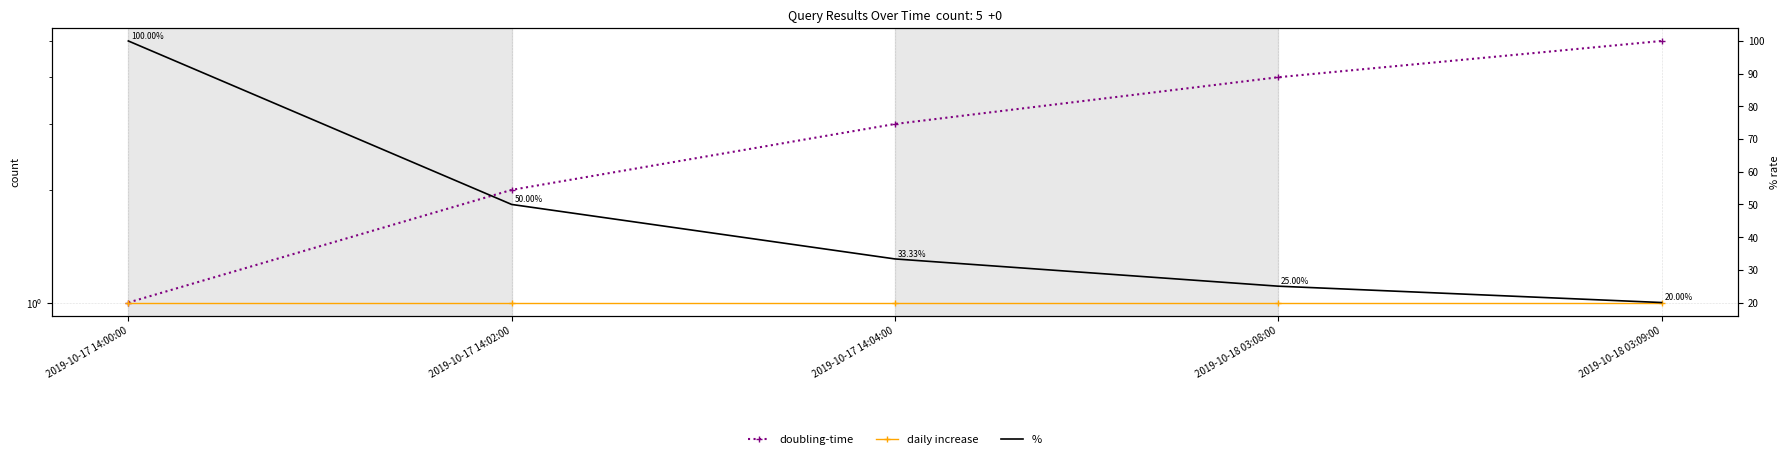

How many data points does each series have?

5